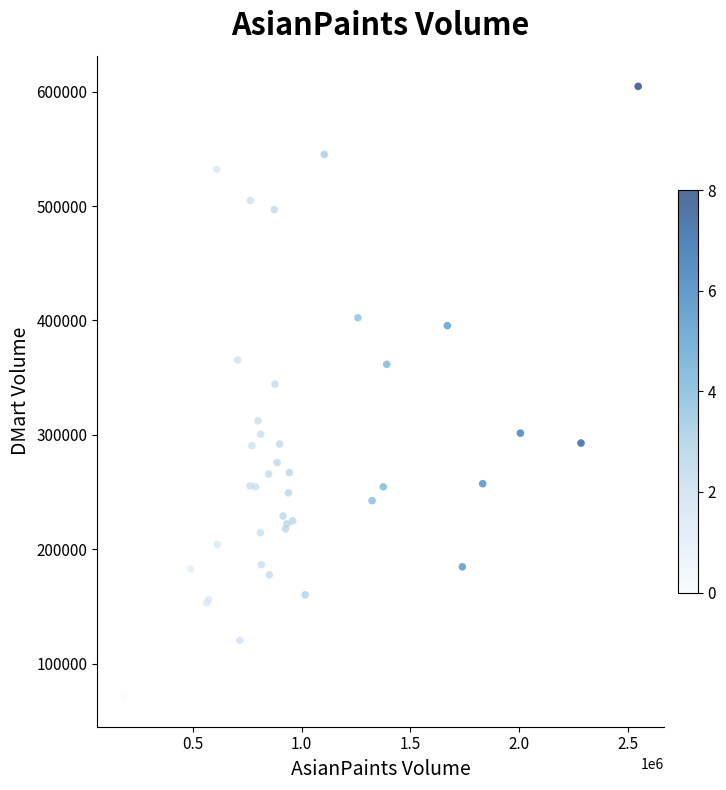

What Y value in the scatter plot is closest to 338034?

344369